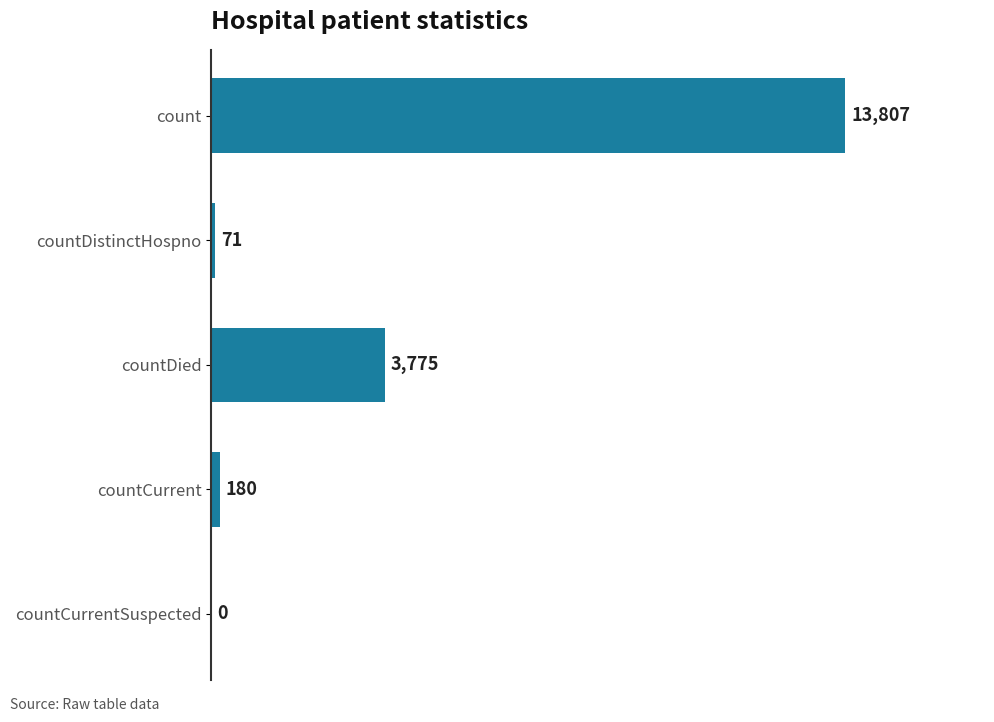

How many values are above zero?

4